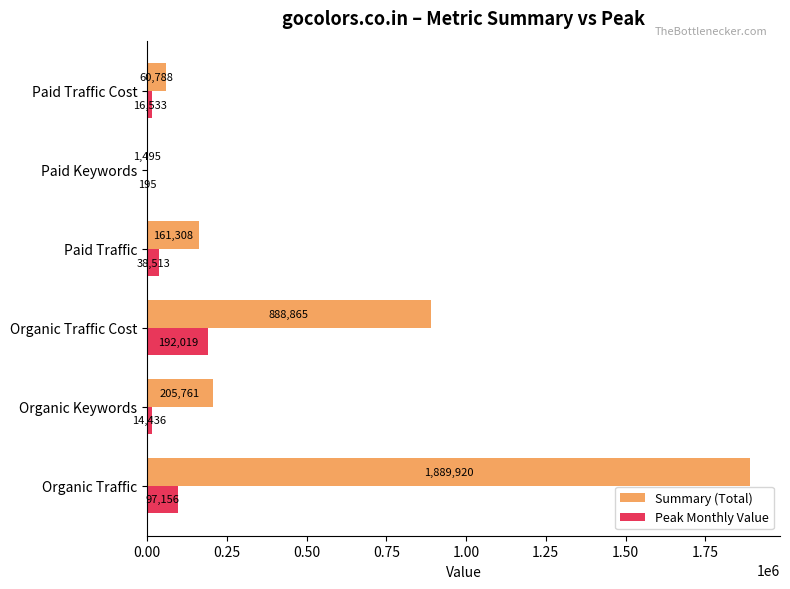

What is the maximum value for Summary (Total)?

1889920